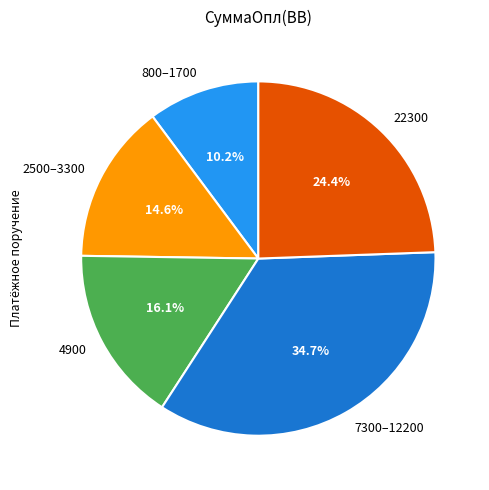

Which has a higher value, 22300 or 2500–3300?

22300